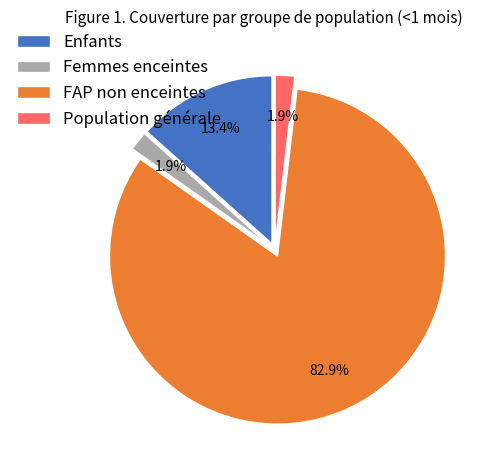

Is it true that Population générale is 2% of the pie?

True